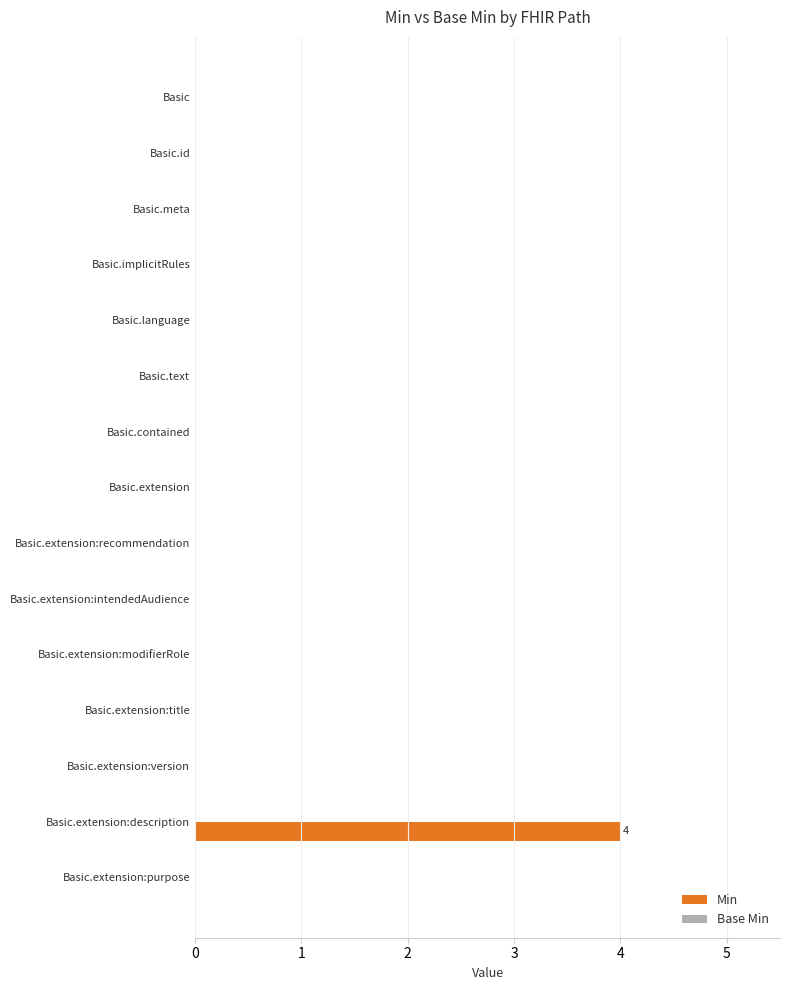

Is it true that the value at Basic.language is 0?

True